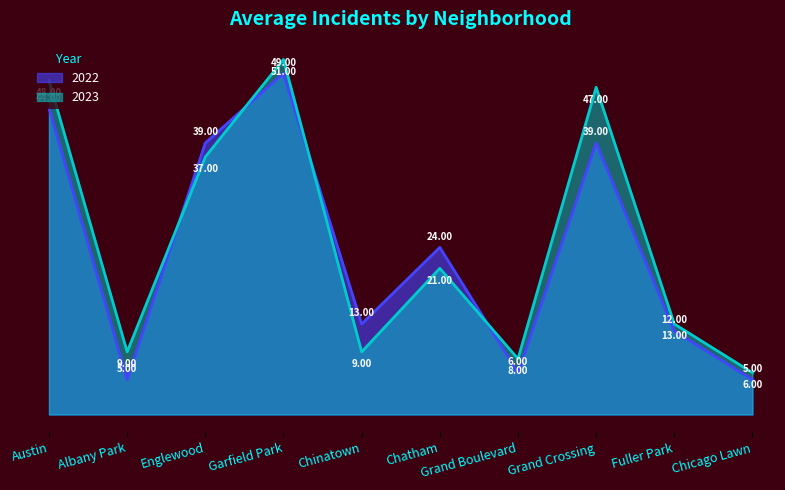

What is the label of the 6th point from the left?

Chatham